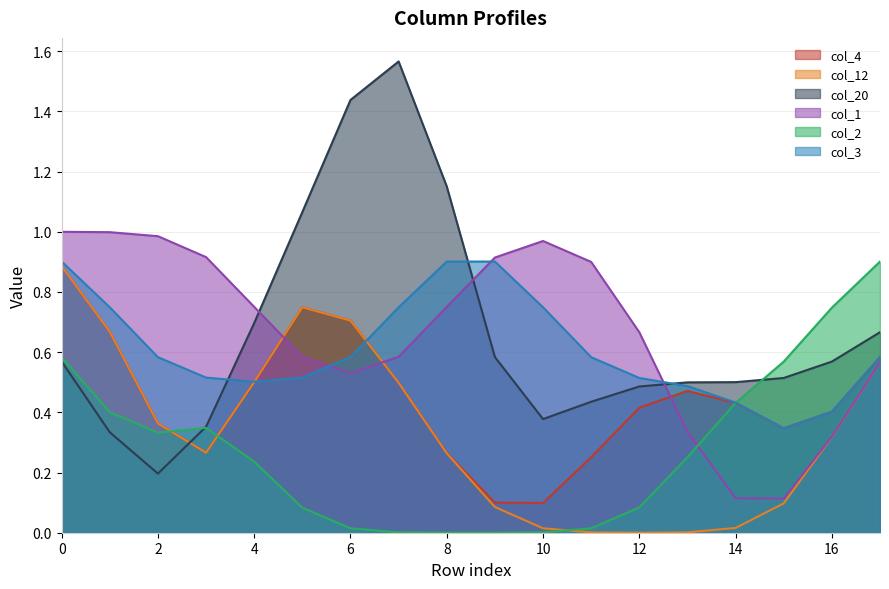

What is the maximum value for col_2?

0.9